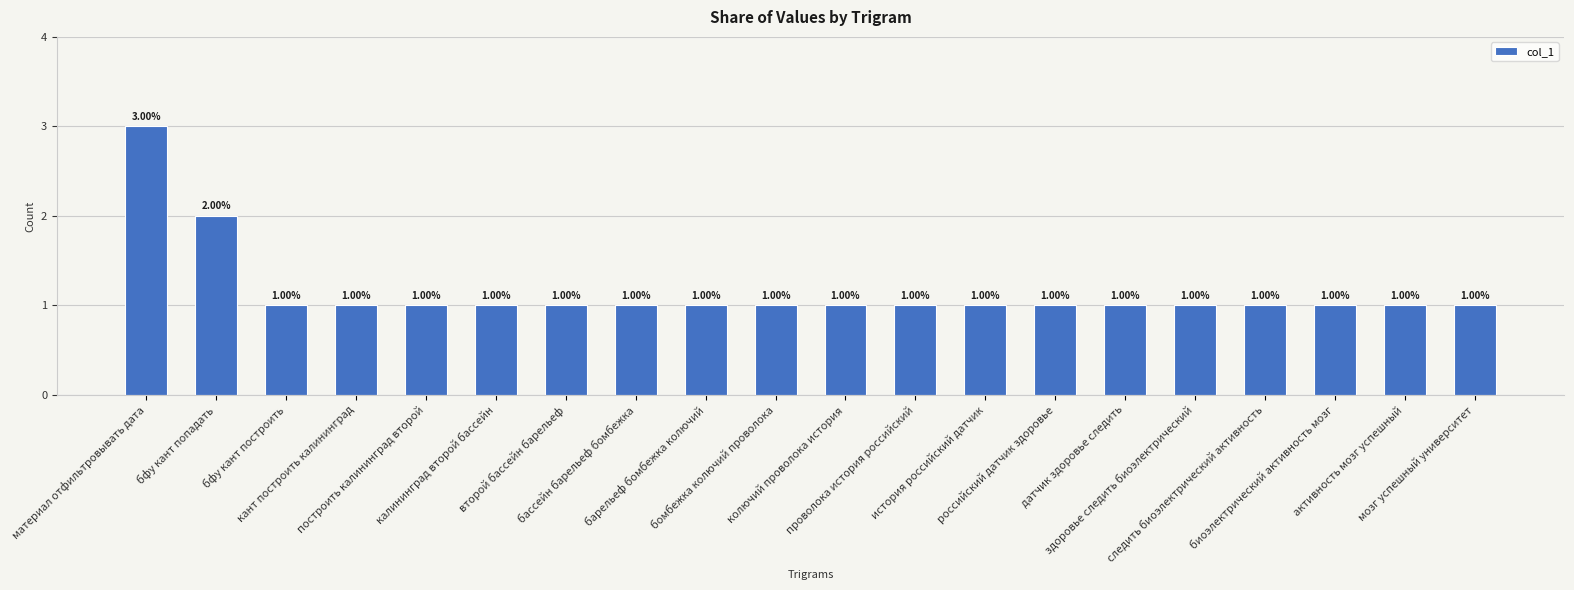

What is the difference between the values at биоэлектрический активность мозг and материал отфильтровывать дата?

2